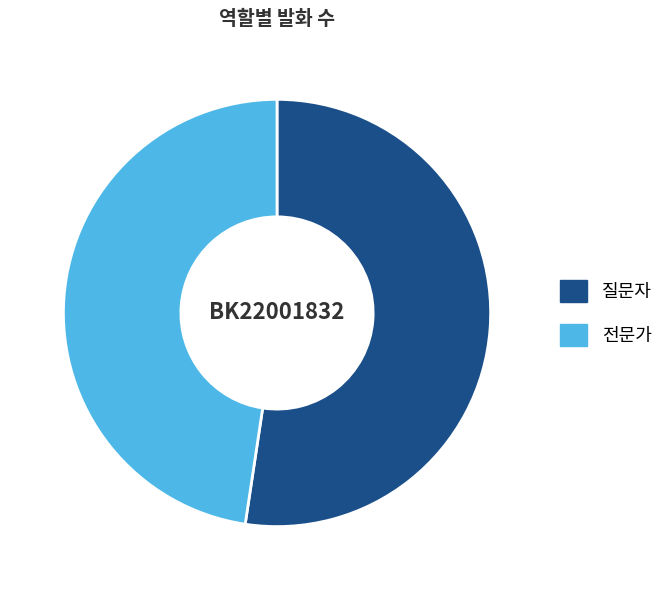

Approximately how many times larger is the value at 전문가 compared to 질문자?

0.9